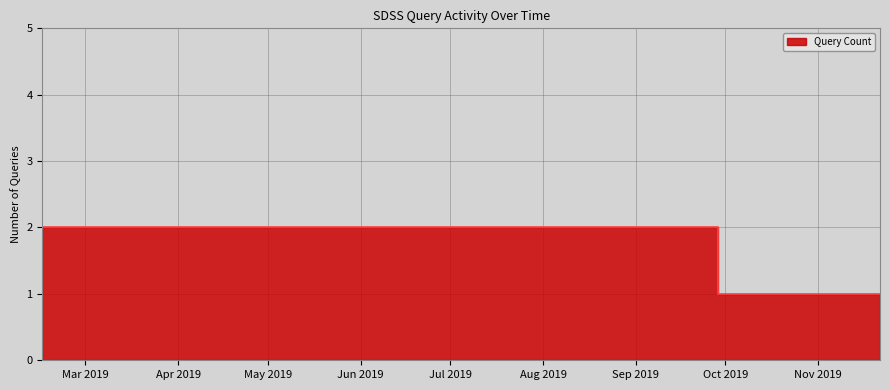

Reading left to right, what are all the values shown in this chart?

2	1	1